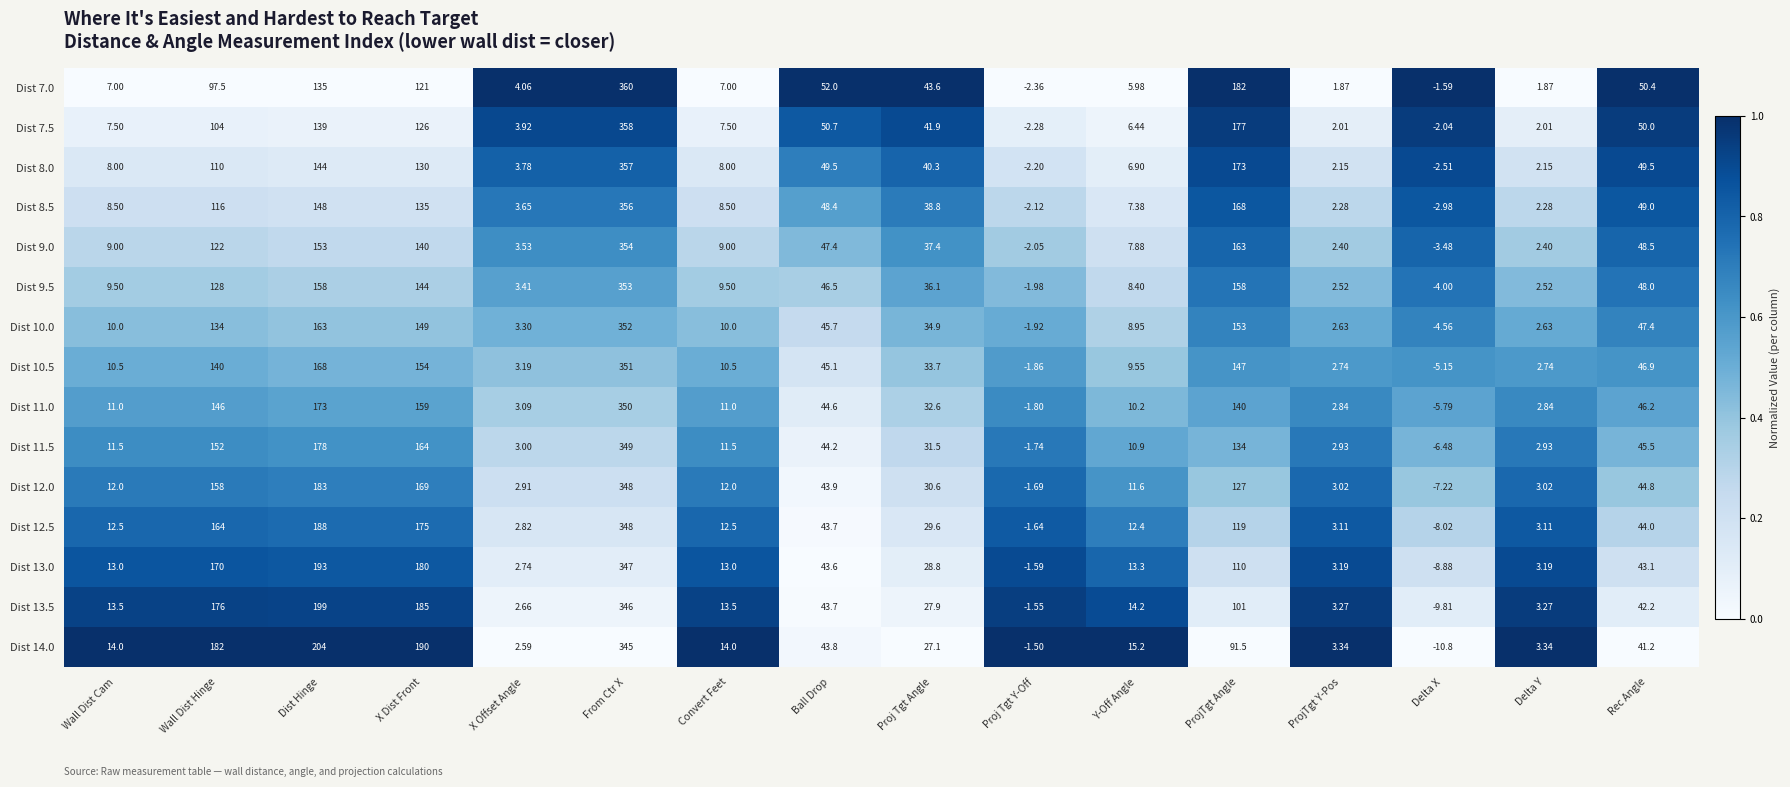

Which label corresponds to the smallest value in the chart?

Delta X